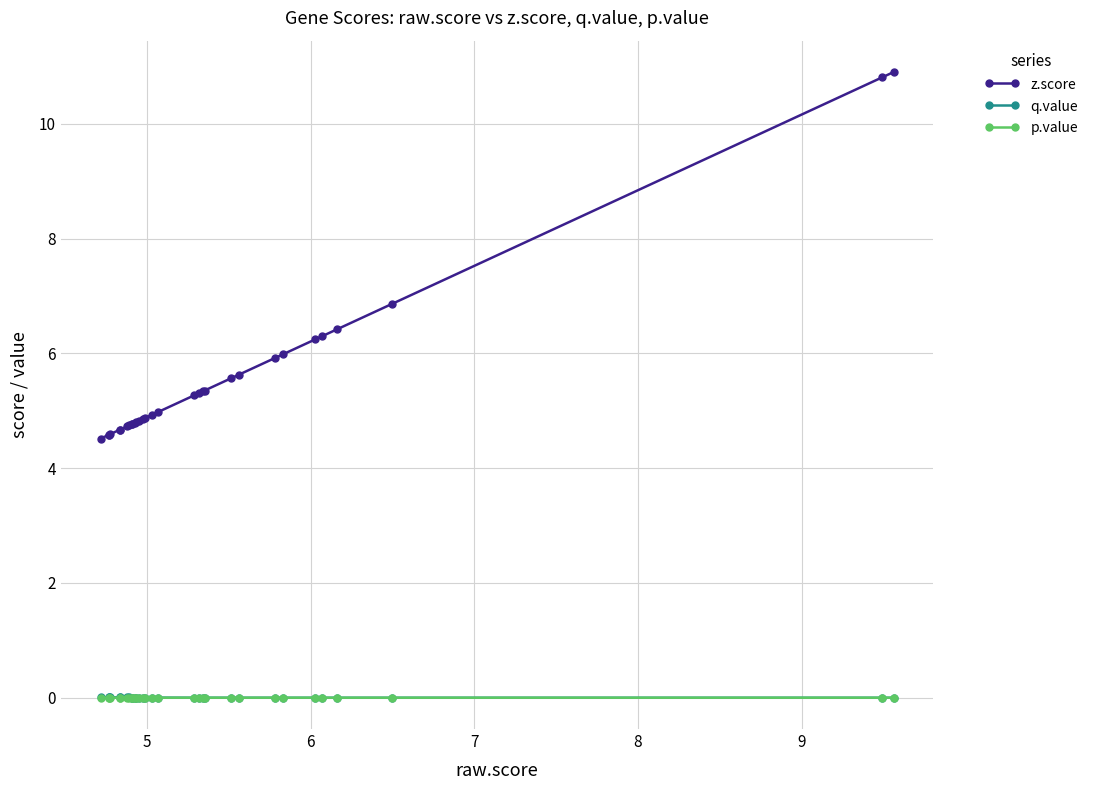

What is the value of the z.score point at the 20th from the left?

5.3